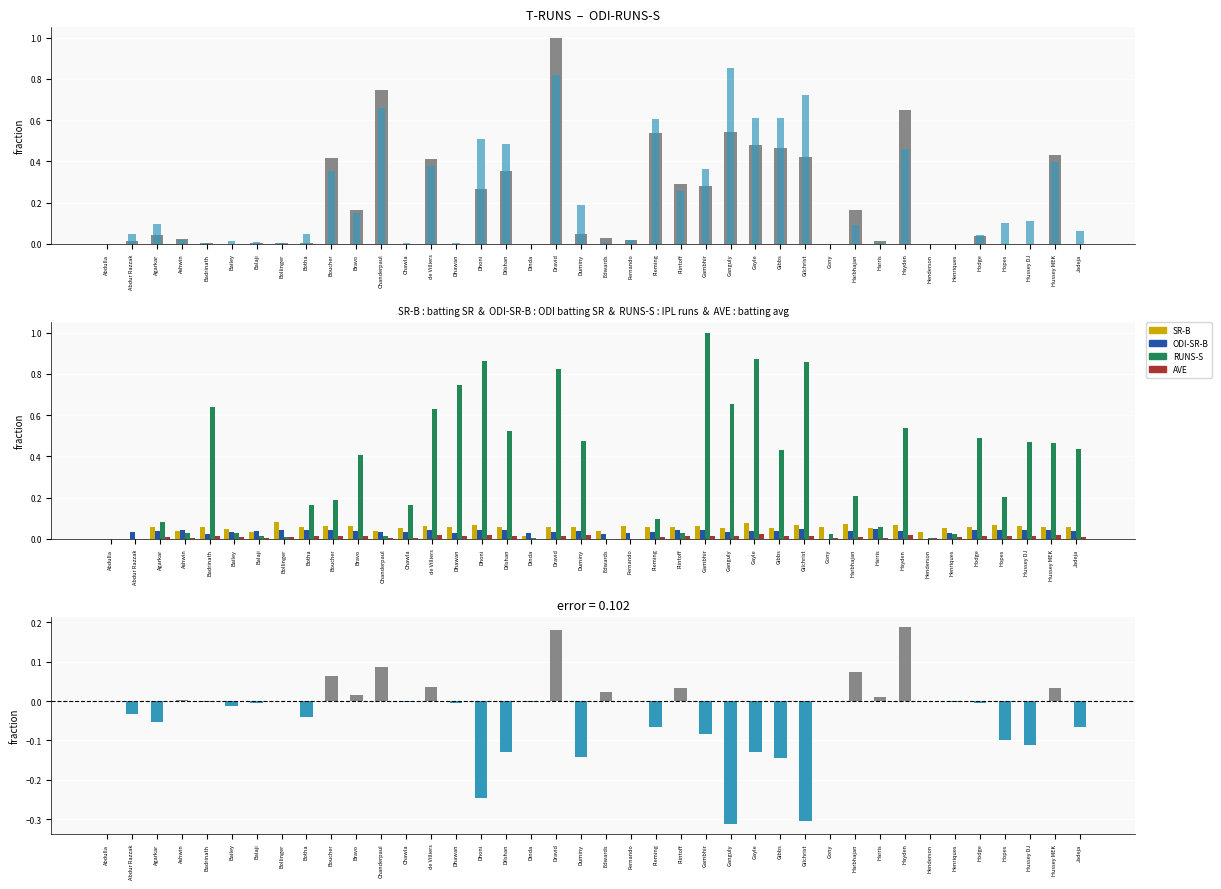

List the labels in order of ODI-SR-B value, smallest first.

Abdulla, Gony, Henderson, Edwards, Badrinath, Dhawan, Dinda, Henriques, Fernando, Chawla, Chanderpaul, Dravid, Abdur Razzak, Fleming, Bailey, Ganguly, Jadeja, Balaji, Hayden, Harbhajan, Agarkar, Bravo, Gibbs, Gayle, Duminy, Ashwin, Boucher, Botha, Gambhir, Dilshan, Hussey MEK, Hodge, Dhoni, Flintoff, Hussey DJ, Bollinger, de Villiers, Hopes, Gilchrist, Harris